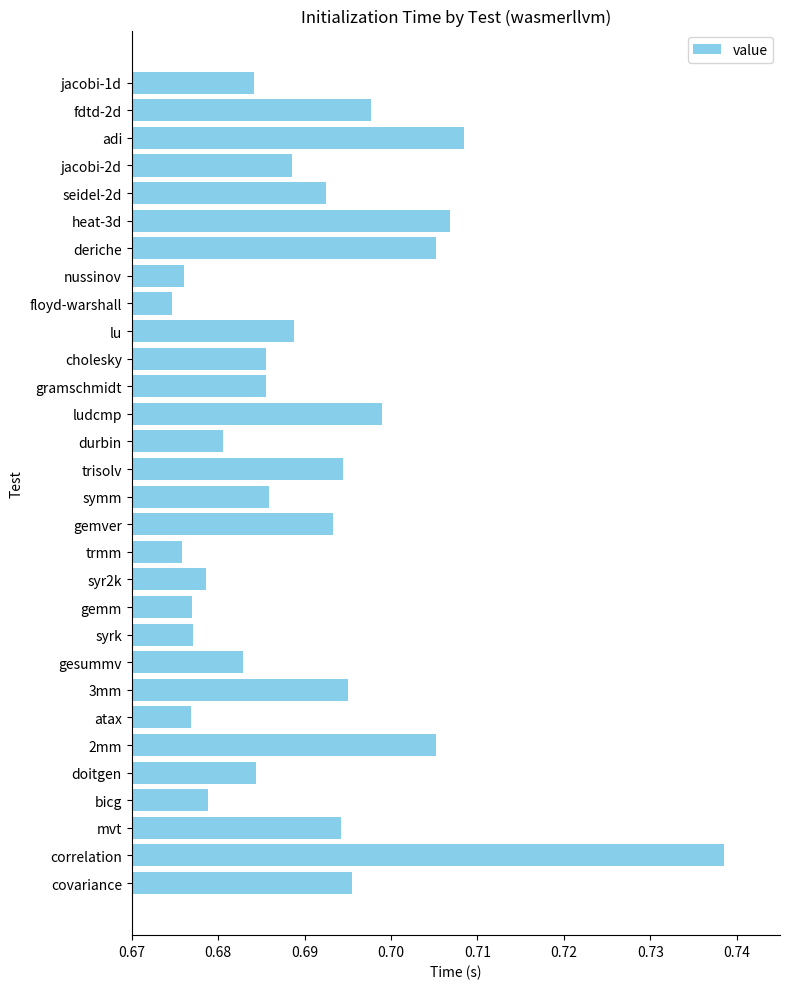

Which has a higher value, jacobi-2d or gemm?

jacobi-2d